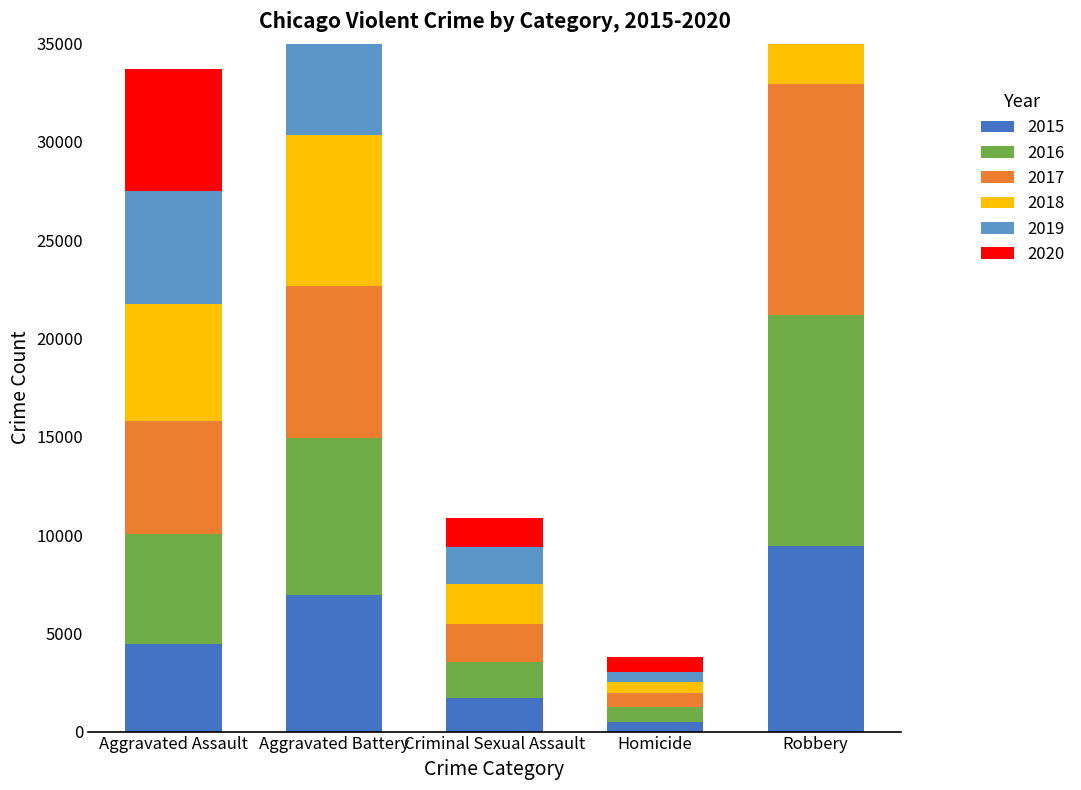

The value of 2019 at Criminal Sexual Assault is 3357. True or false?

False